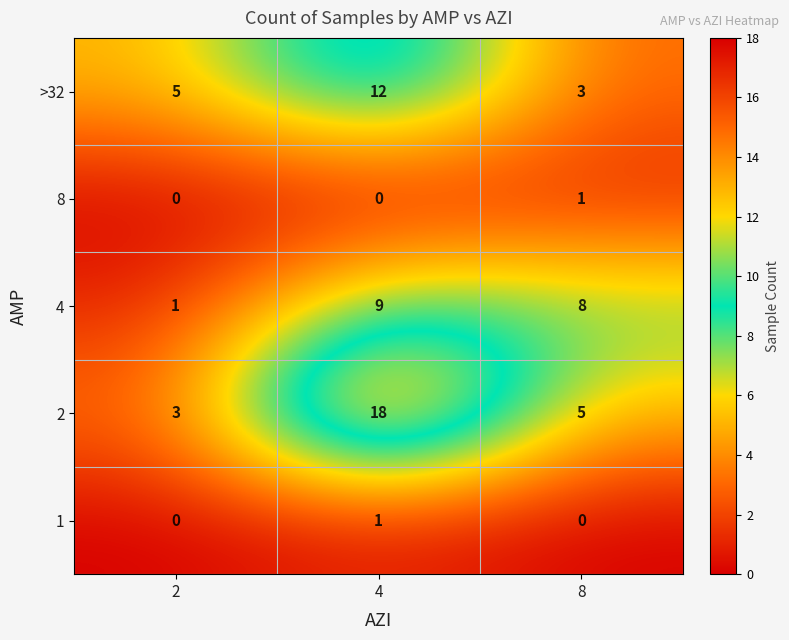

How many >32 values are between 3 and 12?

3